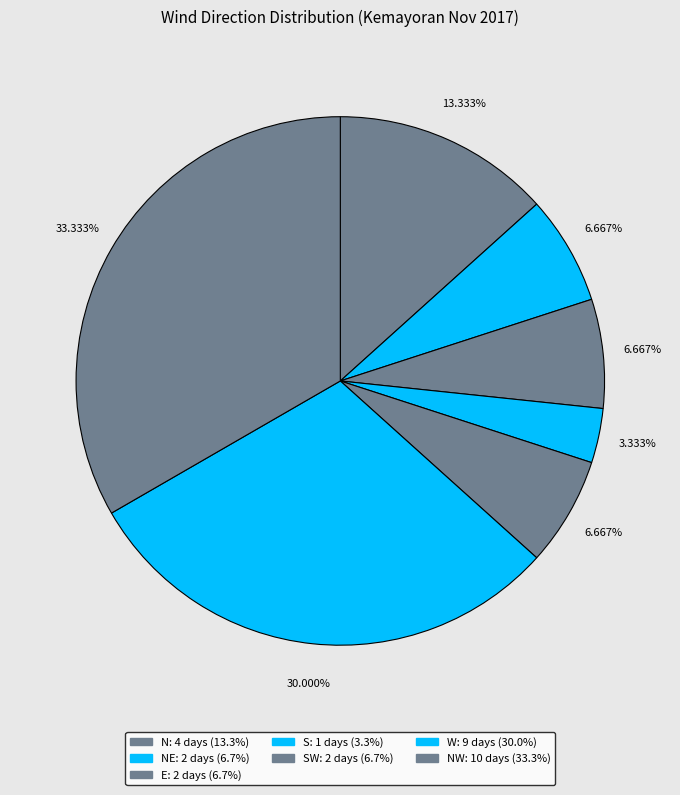

Is there a majority slice in this chart?

No